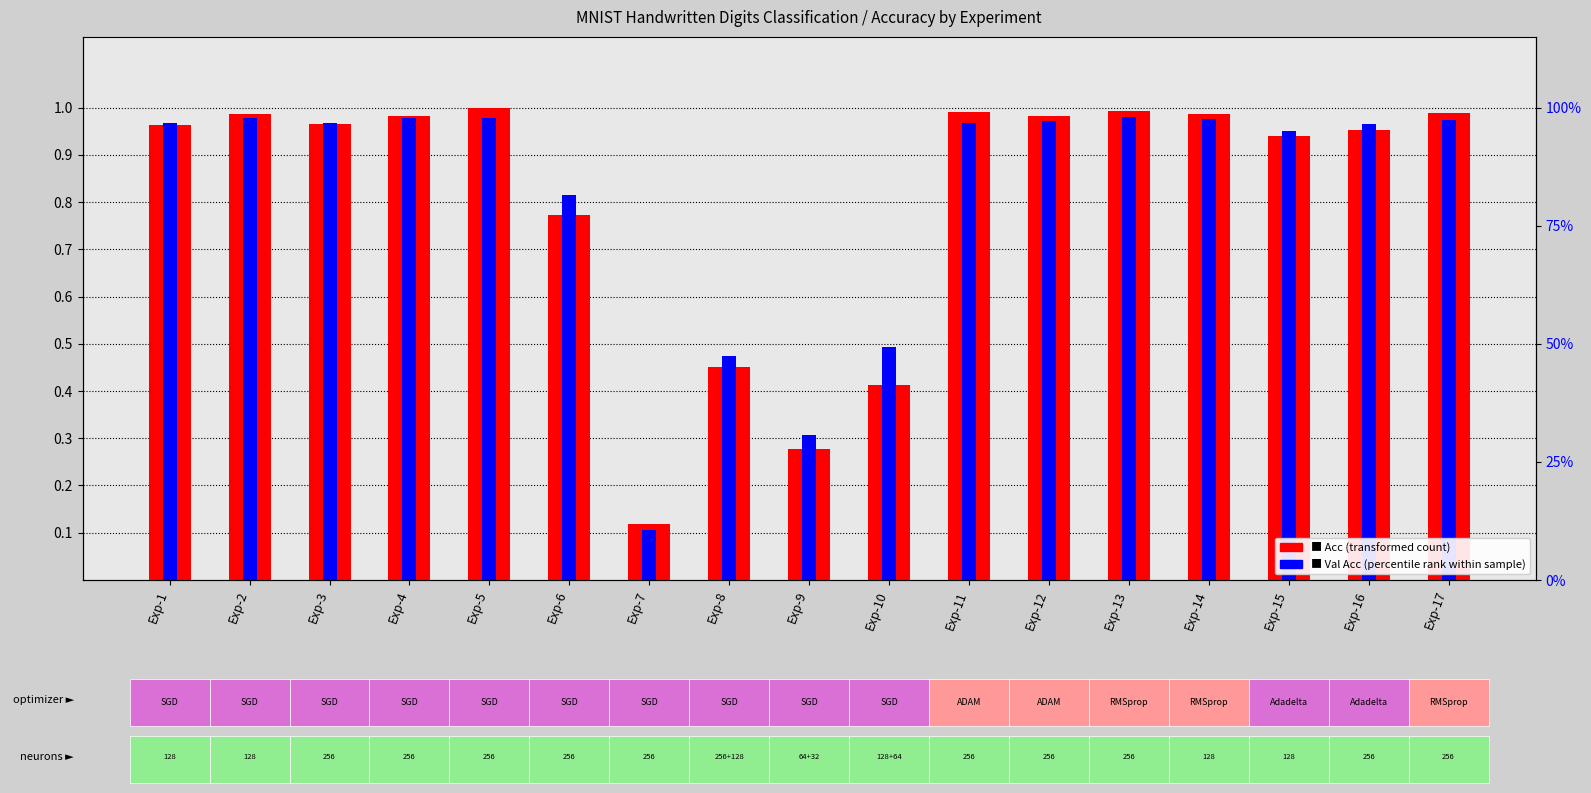

At how many categories does at least one series exceed 0?

17